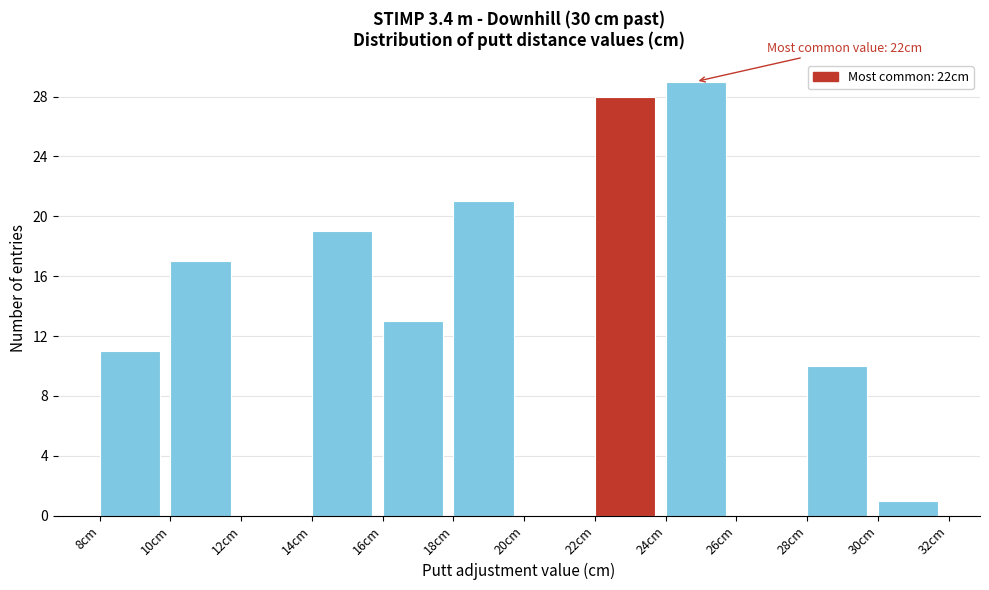

Over which range of the x-axis is the bar tallest?

24 to 26